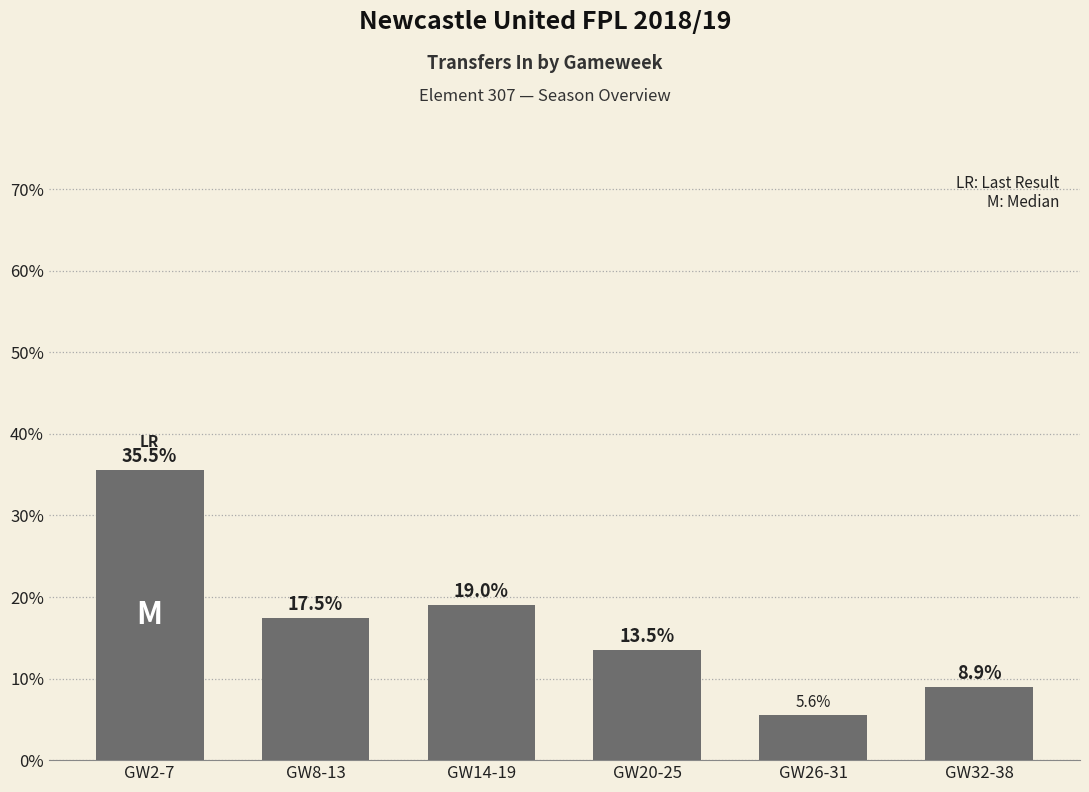

True or false: the data shows 35.5 at GW2-7.

True